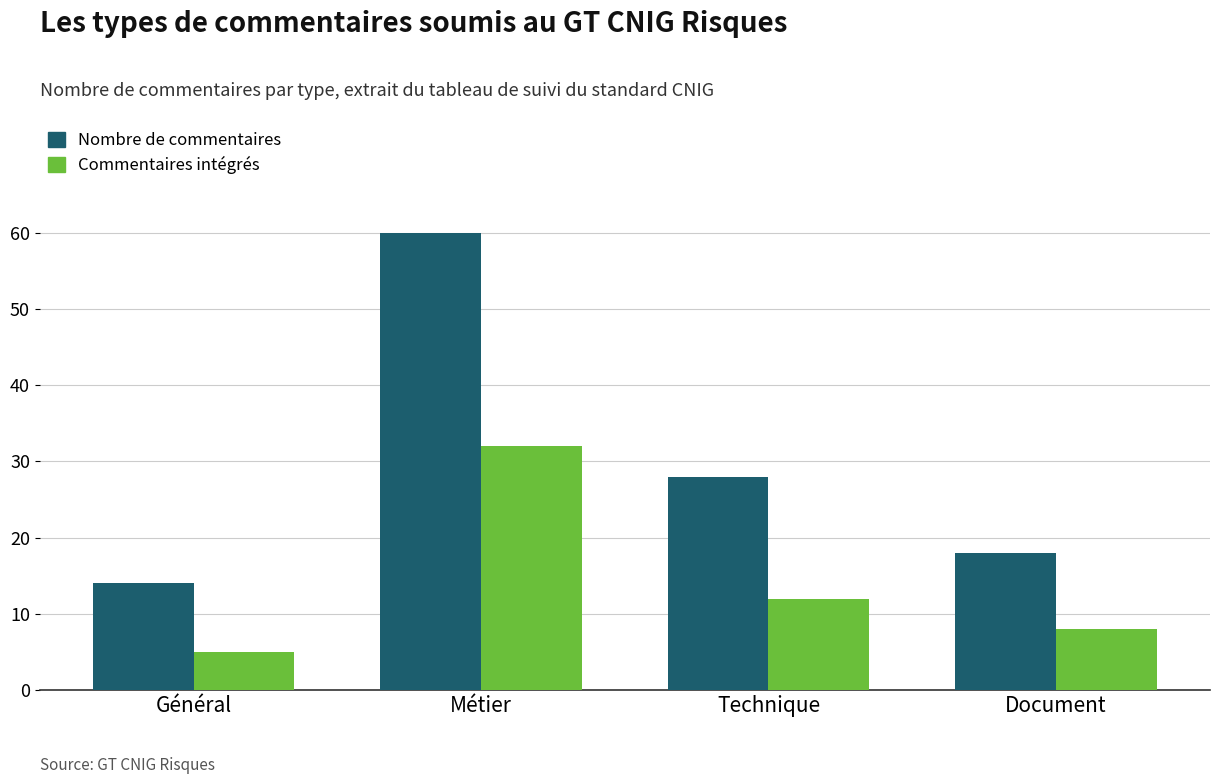

List the labels in order of Nombre de commentaires value, smallest first.

Général, Document, Technique, Métier